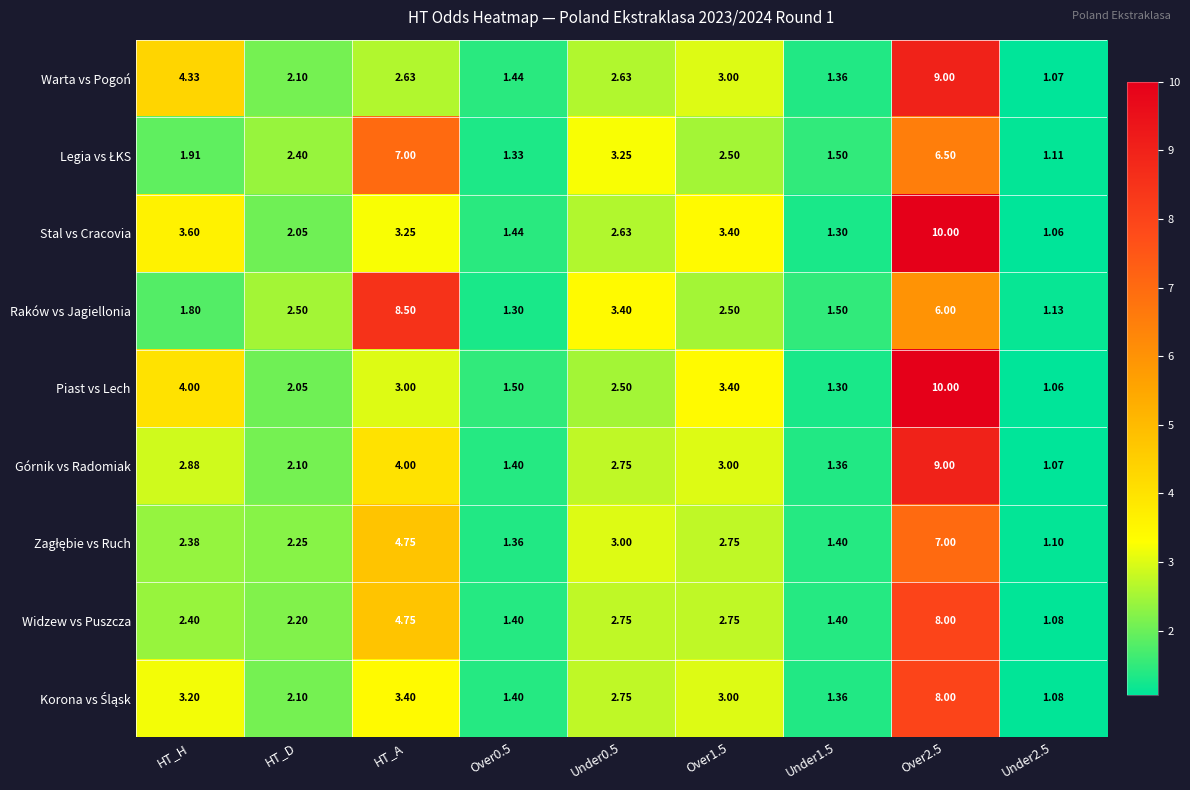

Where does the Górnik vs Radomiak series first go above 2?

HT_H